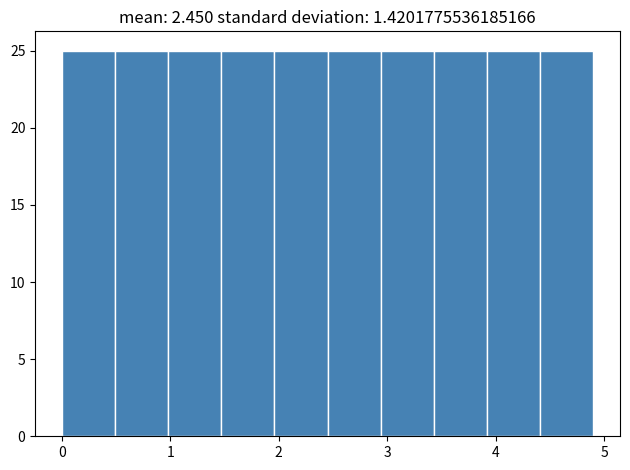

Reading left to right, transcribe this chart: for each bar, give the range it covers on the x-axis and its height. Neither the bar edges nor the heights are printed on the chart, so give them approximately, as read against the axes.

0.00 to 0.49: 25
0.49 to 0.98: 25
0.98 to 1.47: 25
1.47 to 1.96: 25
1.96 to 2.45: 25
2.45 to 2.94: 25
2.94 to 3.43: 25
3.43 to 3.92: 25
3.92 to 4.41: 25
4.41 to 4.90: 25